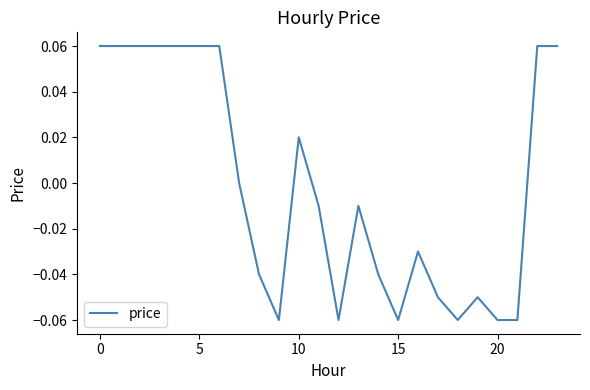

Does the chart display data point markers on the line(s)?

No